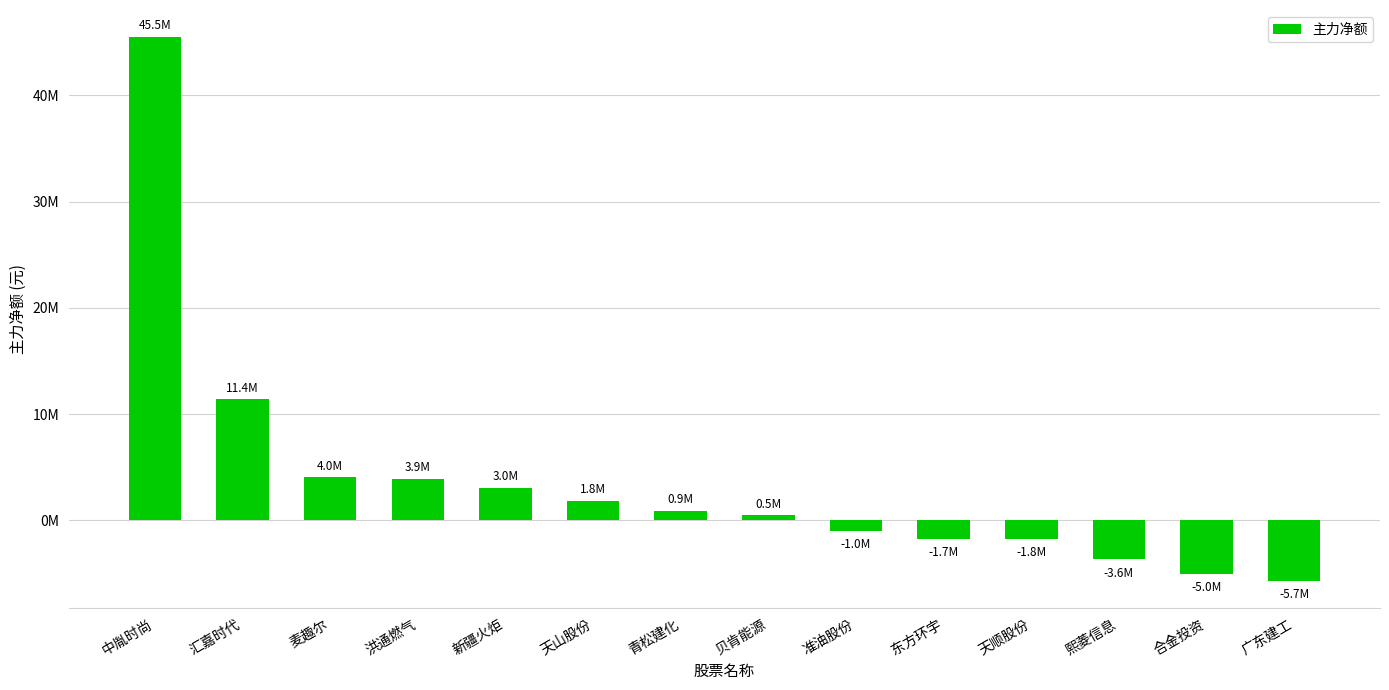

What is the maximum value shown in the chart?

45465422